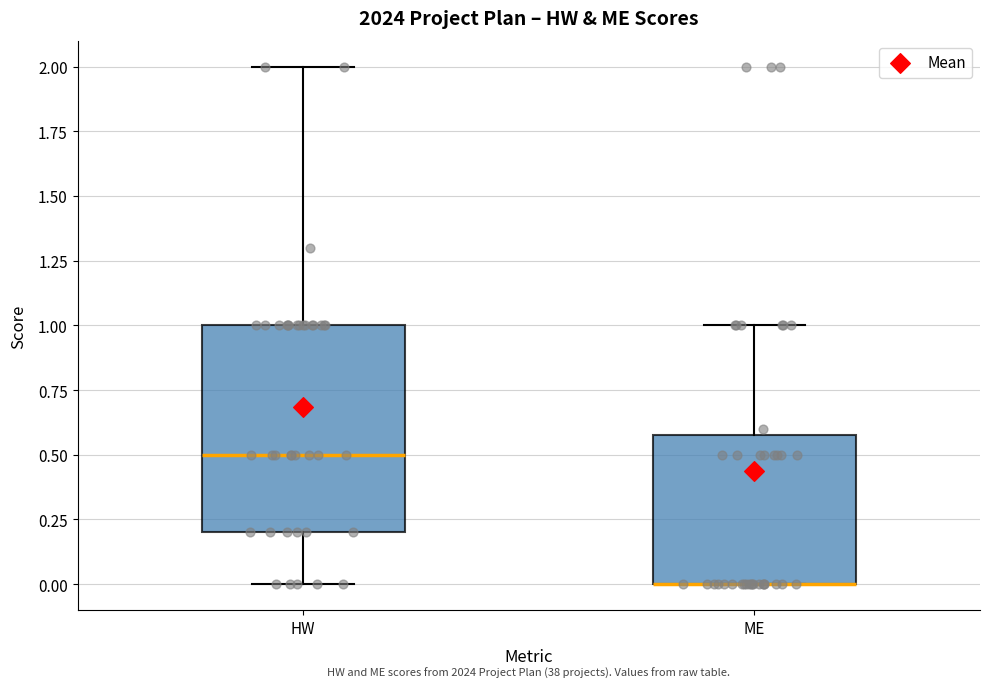

Where is the upper edge of the box for HW on the y-axis? The values are not printed on the chart, so give them approximately, as read against the axis.

1.0